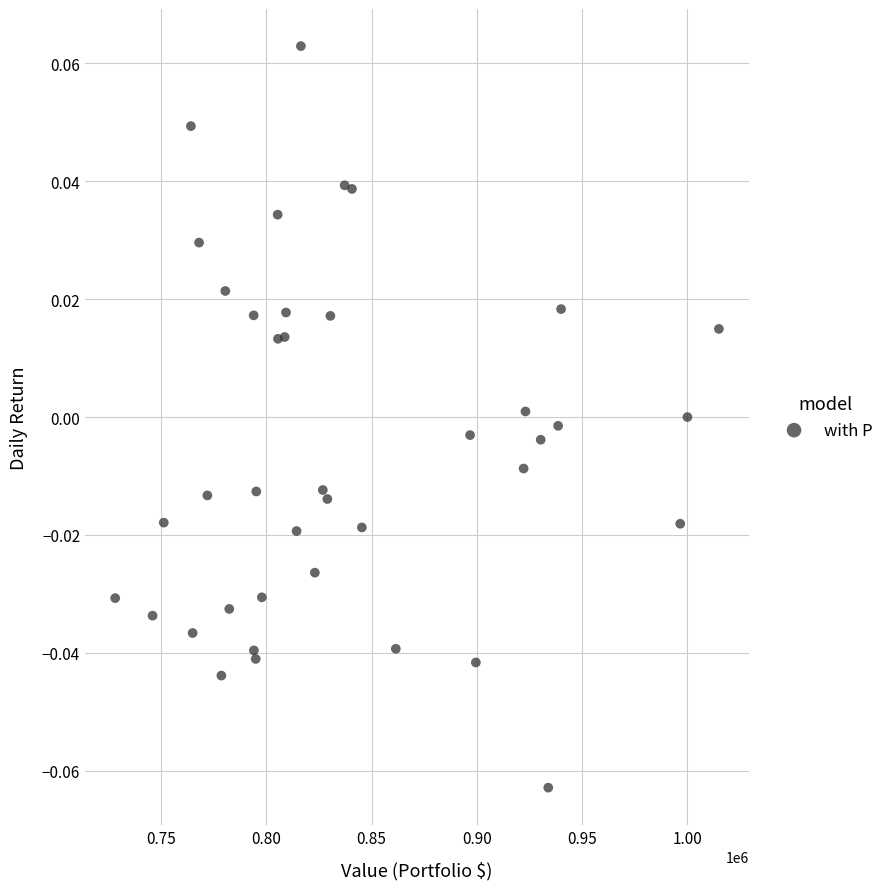

What is the range of X values (max minus min)?

286676.7